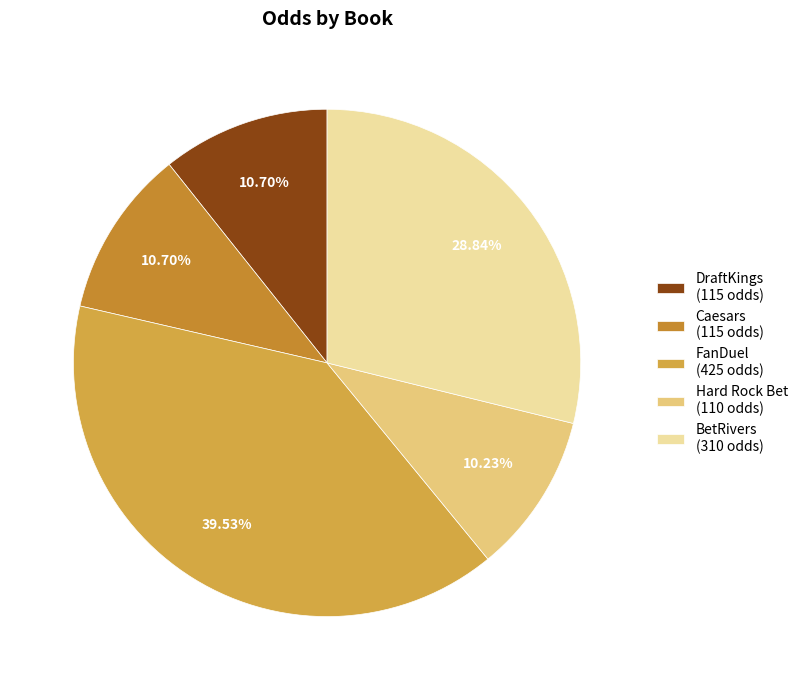

How many slices are in this pie chart?

5